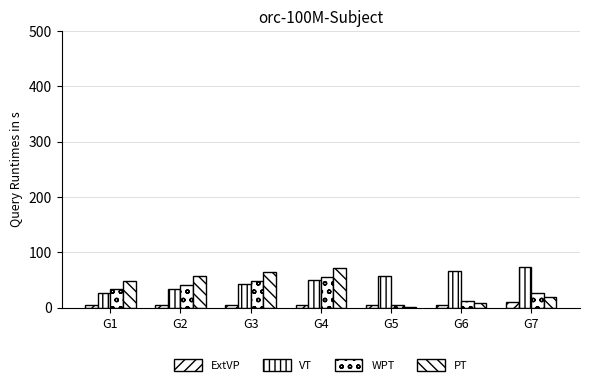

What is the value of the VT bar at the 5th from the left?

57